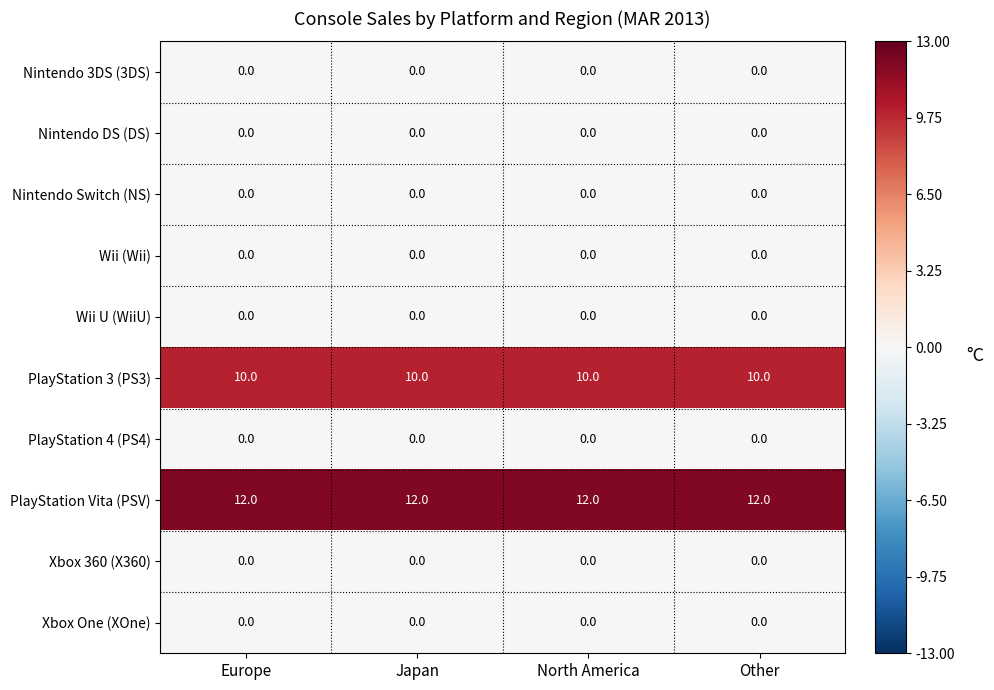

How many categories are shown in the chart?

4